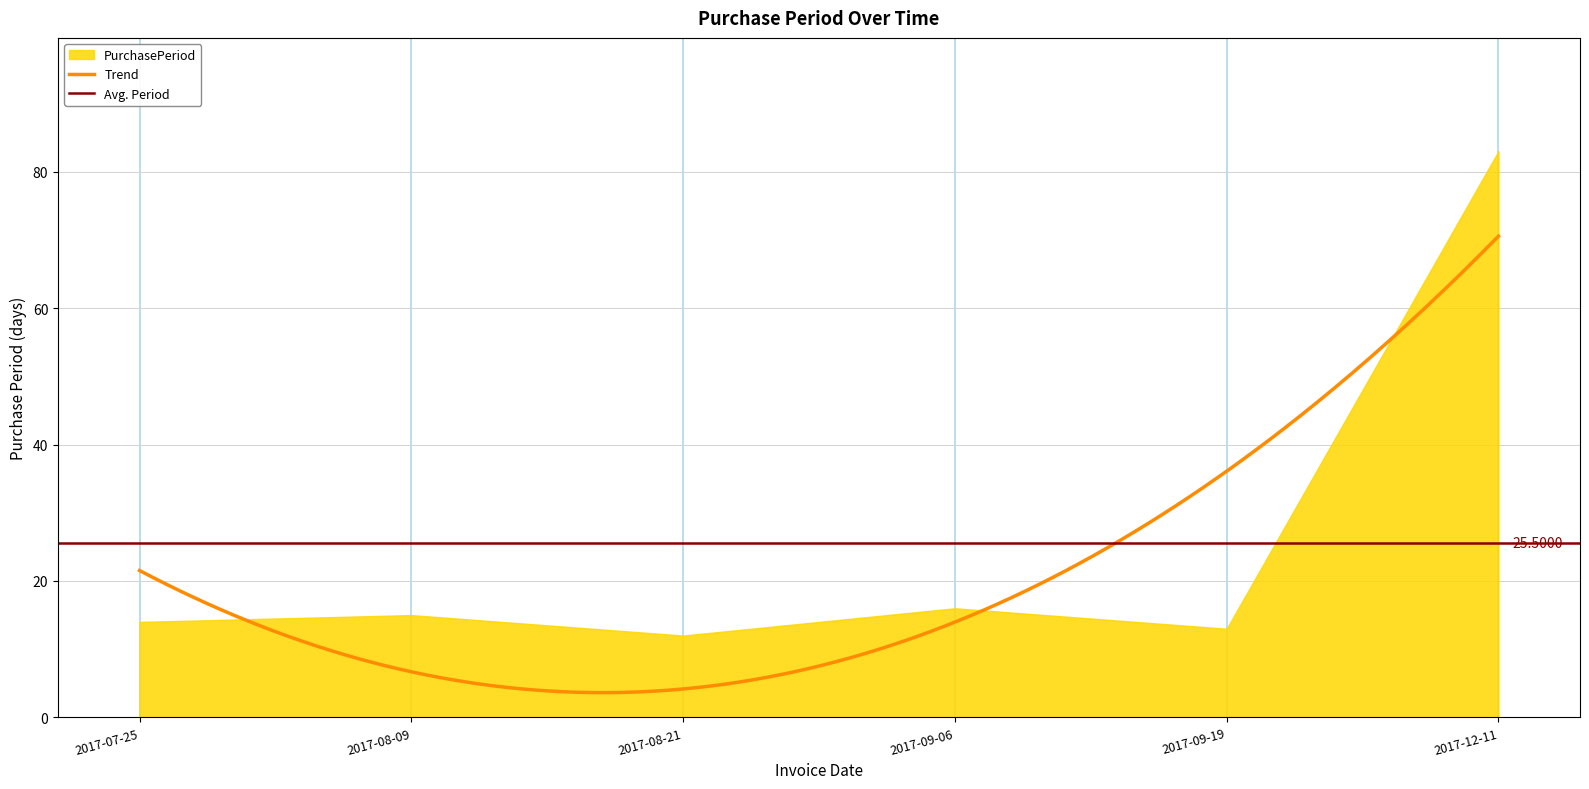

Rank the categories by value from highest to lowest.

2017-12-11, 2017-09-06, 2017-08-09, 2017-07-25, 2017-09-19, 2017-08-21